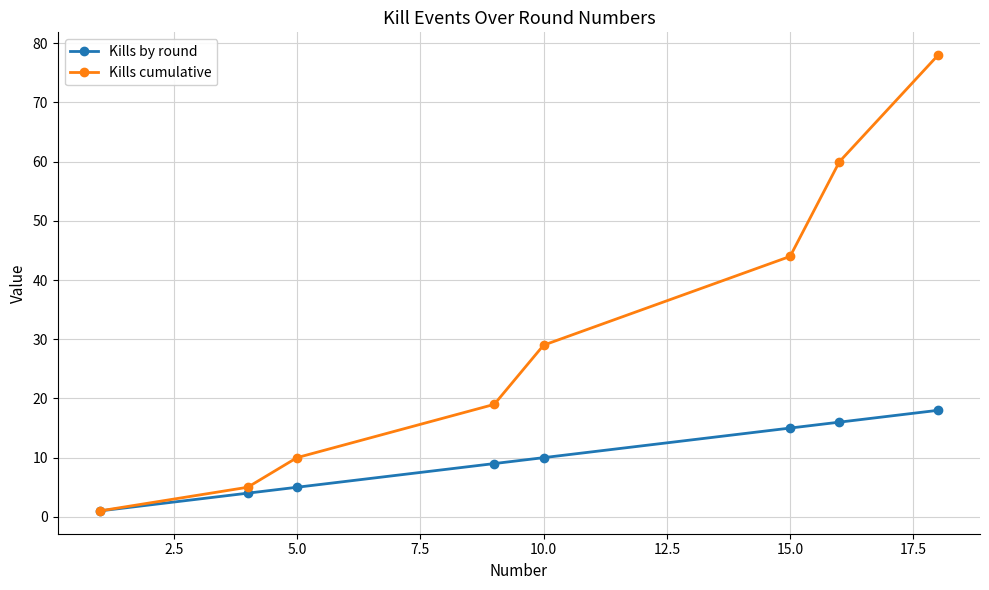

What is the value of the Kills by round point at the 3rd from the left?

5